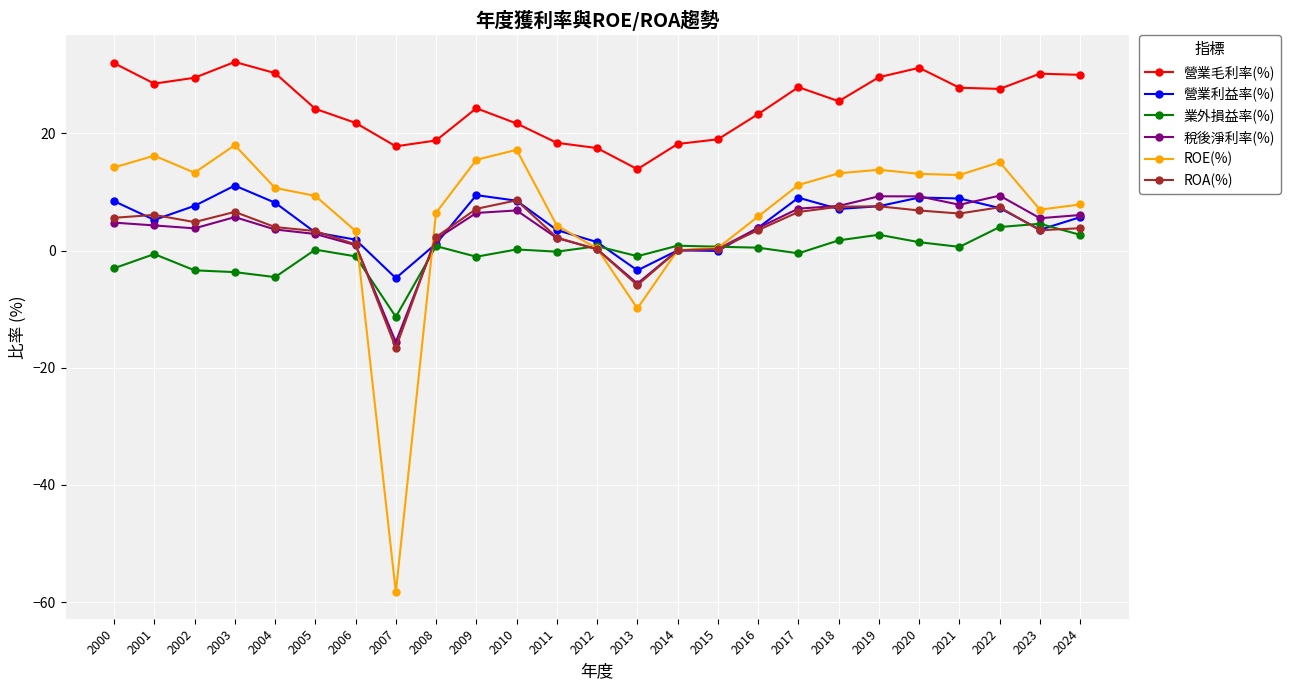

How many categories are shown in the chart?

25